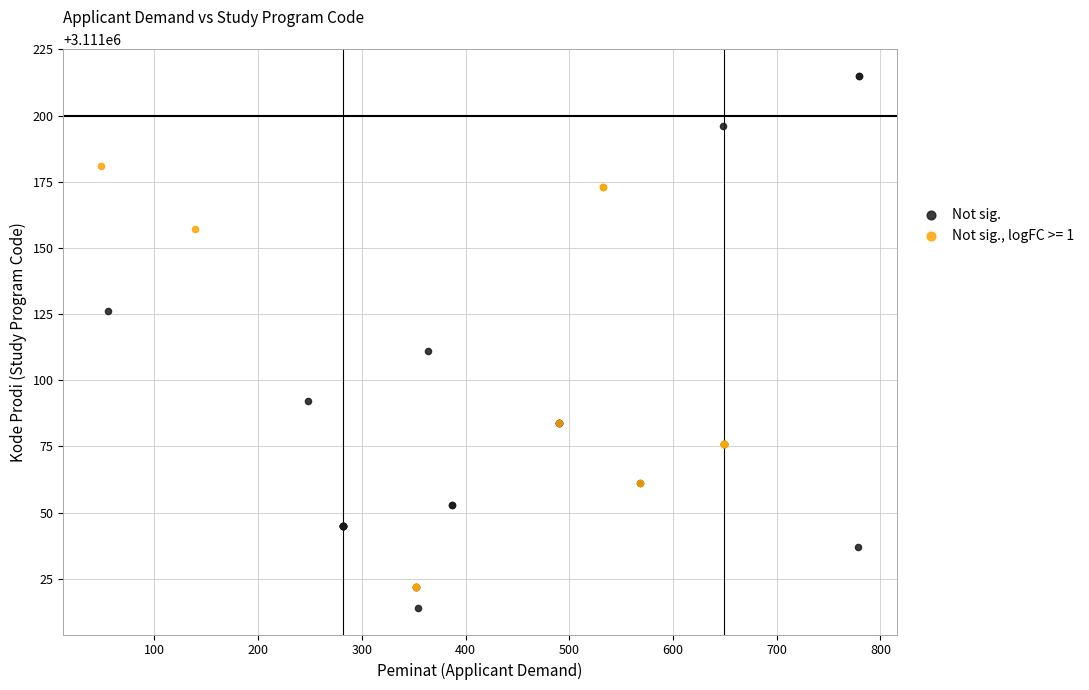

Which series reaches the maximum Y coordinate?

Not sig.